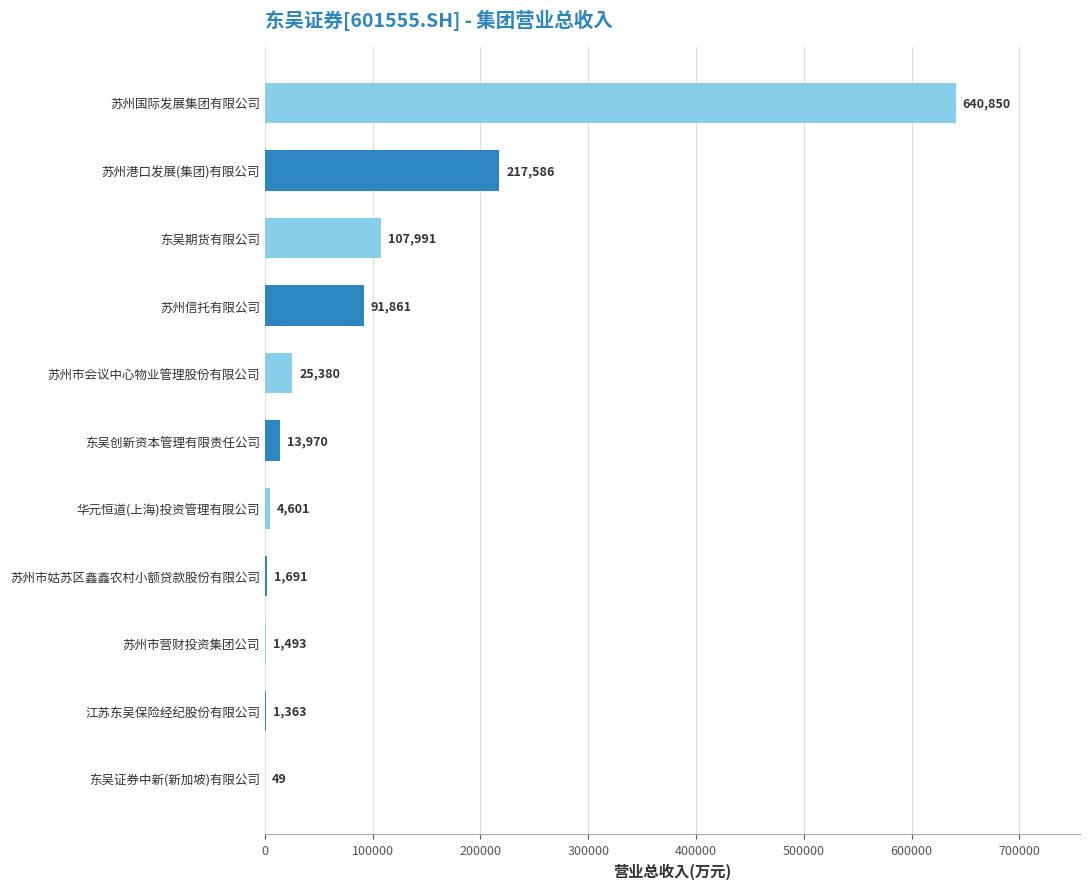

How many distinct data groups are displayed?

1